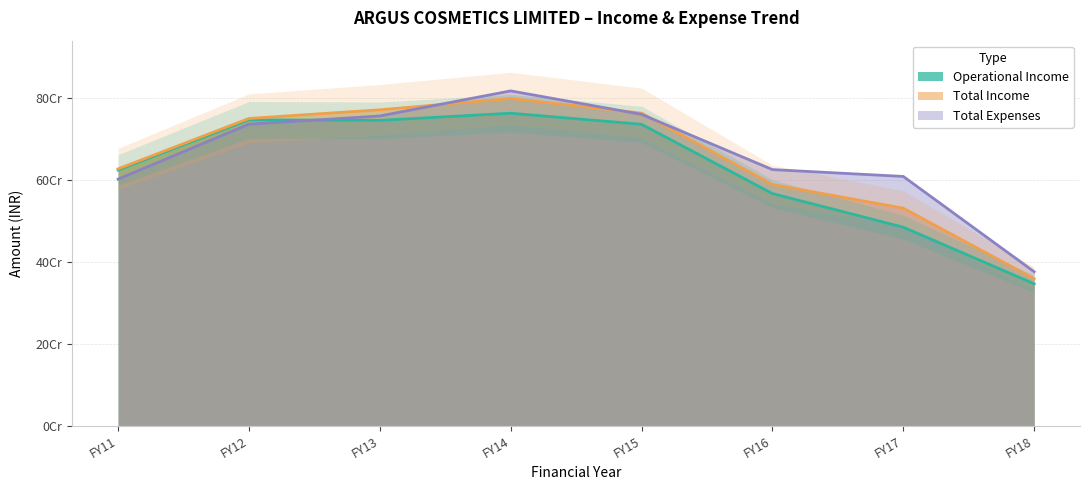

What is the value of the Operational Income point at the 7th from the left?

484091828